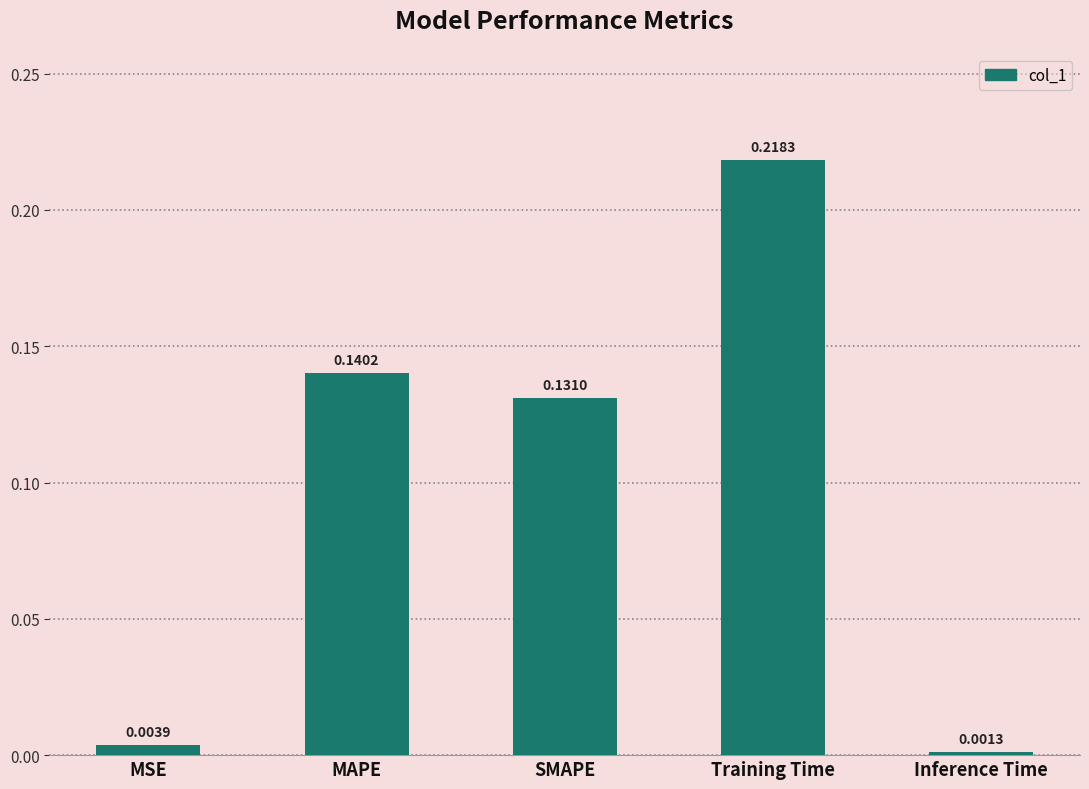

List the labels in order of value, largest first.

Training Time, MAPE, SMAPE, MSE, Inference Time